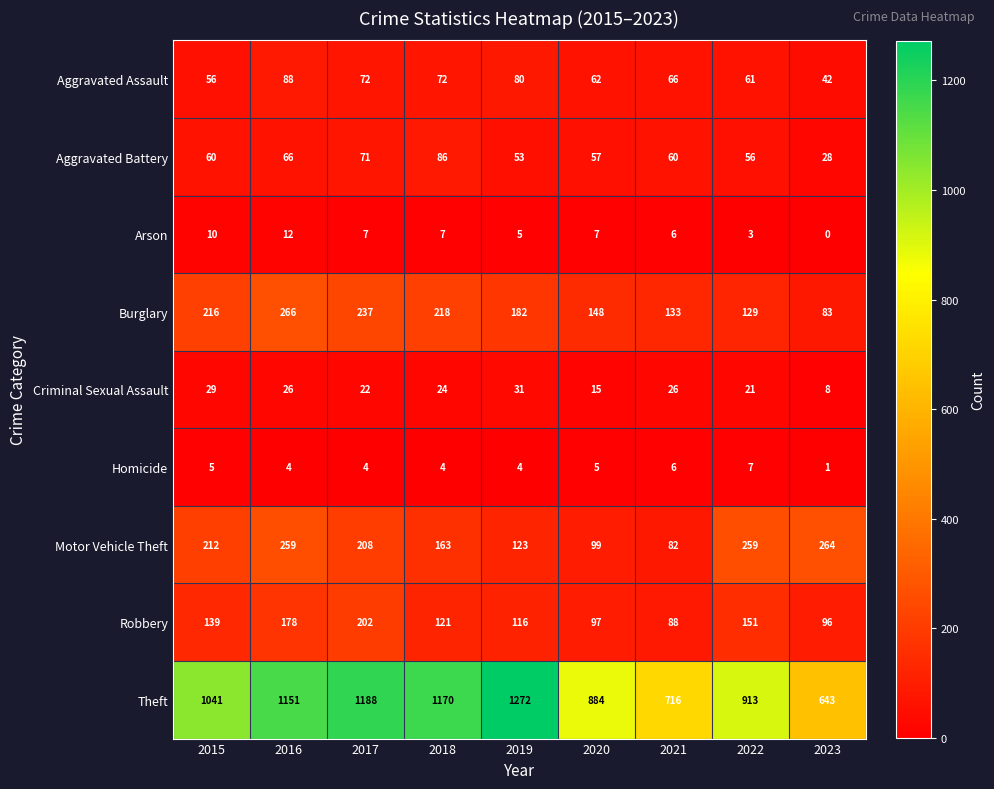

What is the difference between the highest and lowest values at 2019?

1268